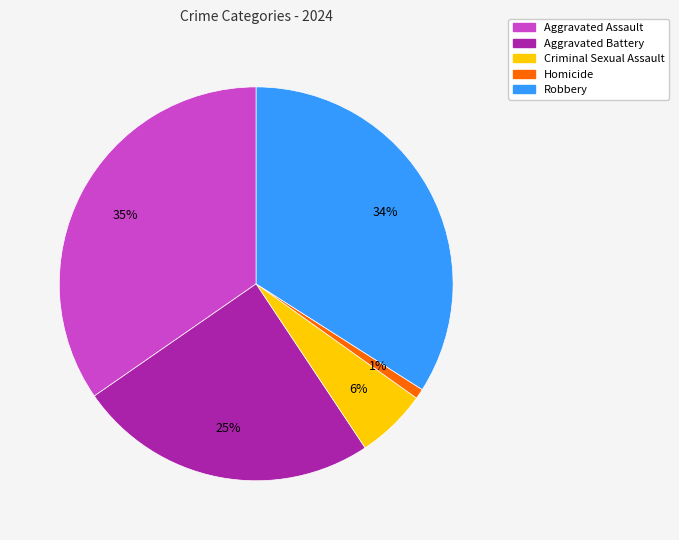

How many segments does this pie chart have?

5